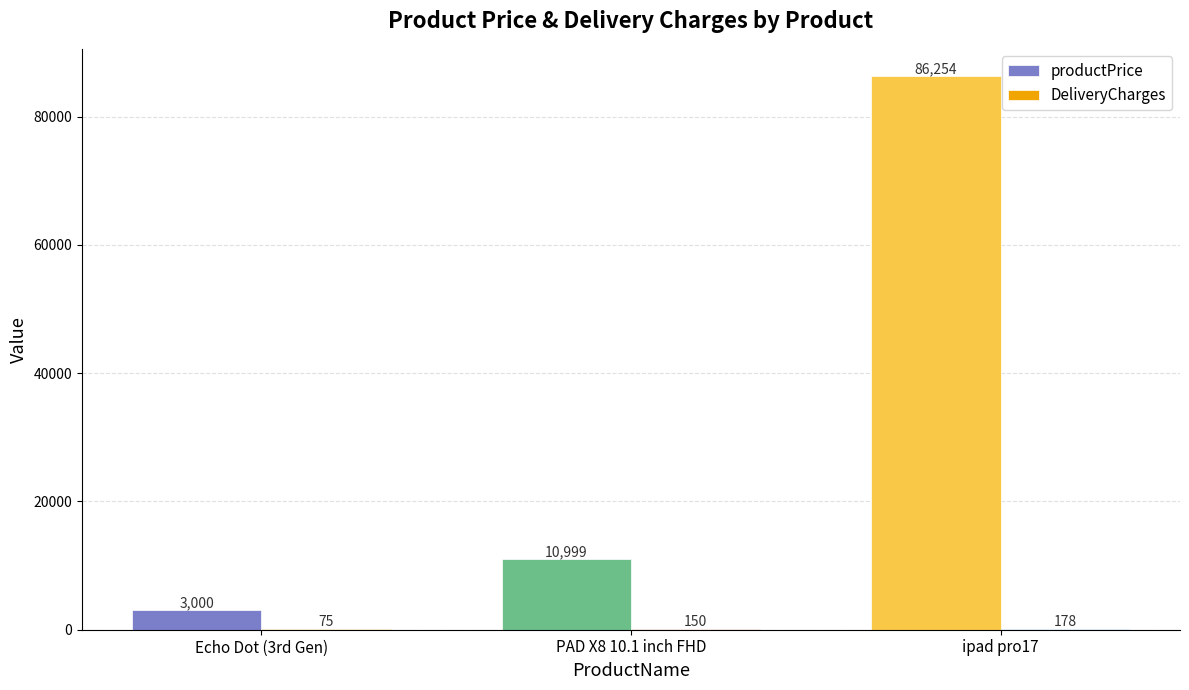

What is the highest value of the productPrice series?

86254